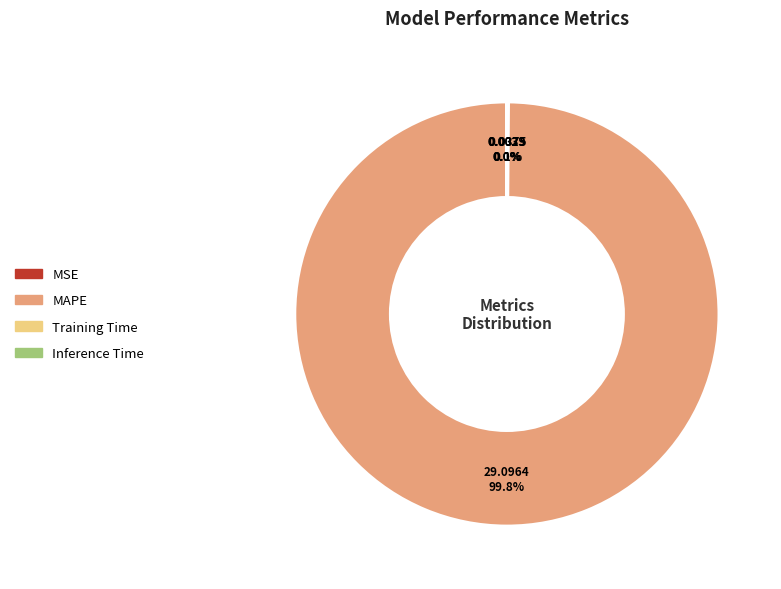

What is the majority slice?

MAPE